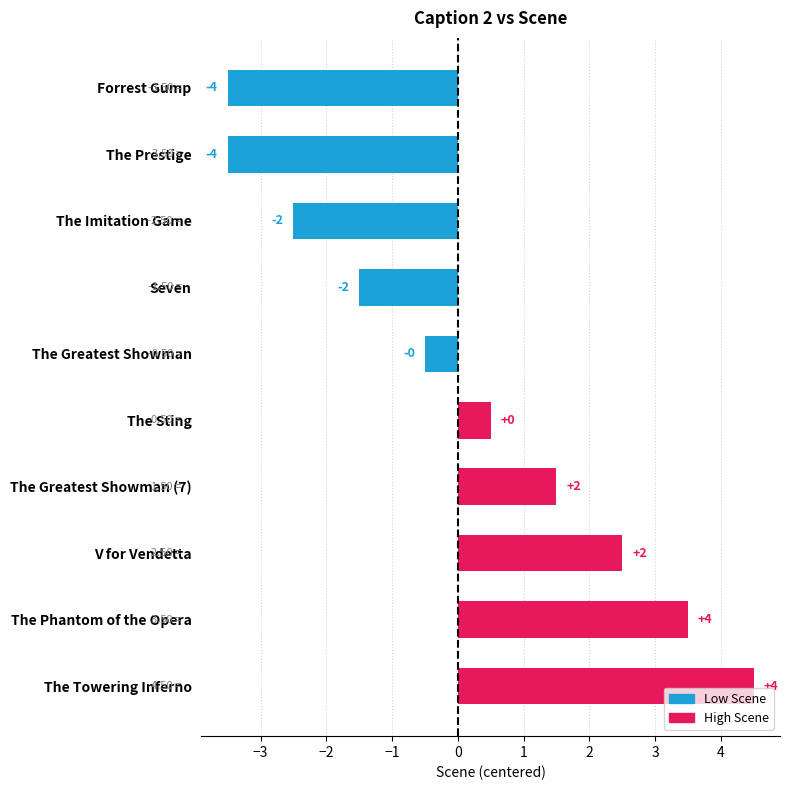

How many bars are there in total?

10